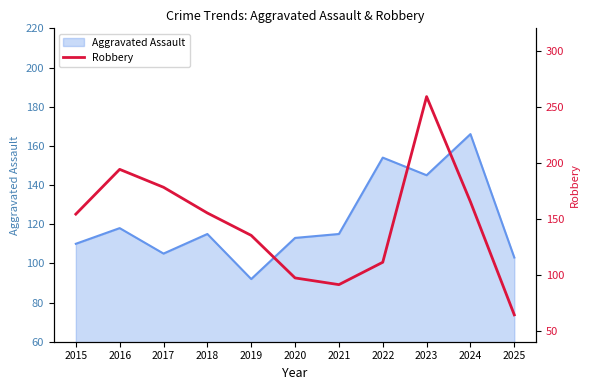

Count the number of values greater than 154.

5